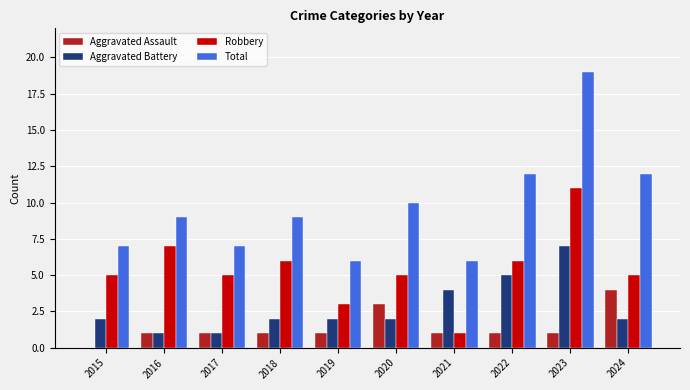

What is the approximate value of Total at 2020?

10